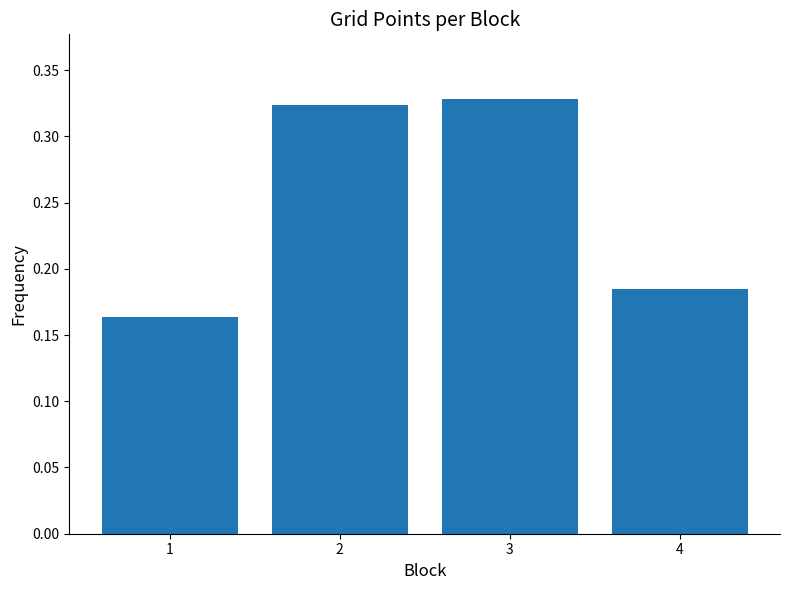

Is it true that the value at 3 is 0.2?

False